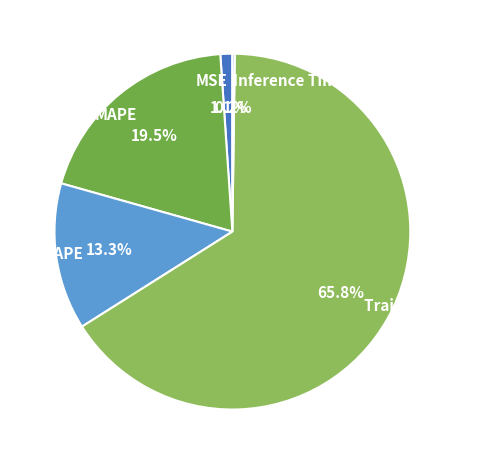

To the nearest percent, what is the average slice percentage?

20%